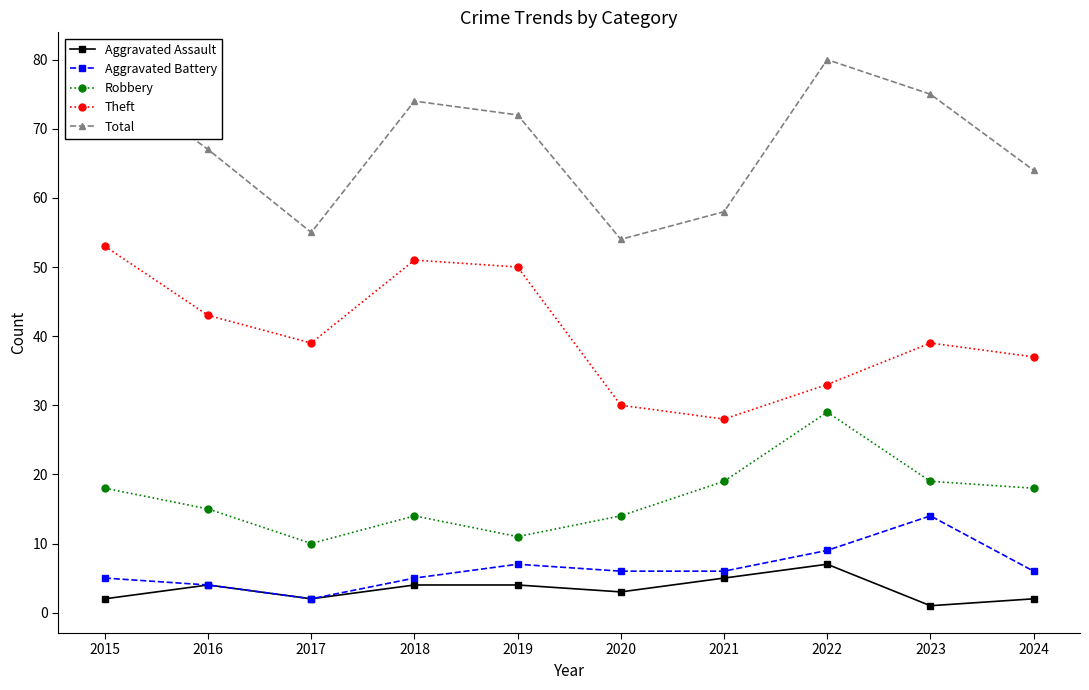

Does the chart display data point markers on the line(s)?

Yes